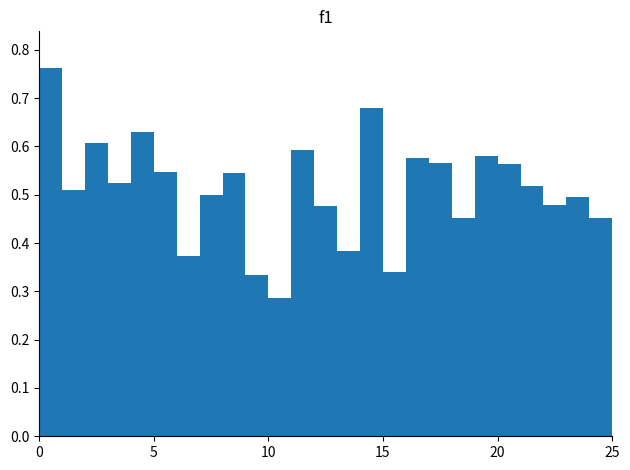

What is the sum of all values?

12.8